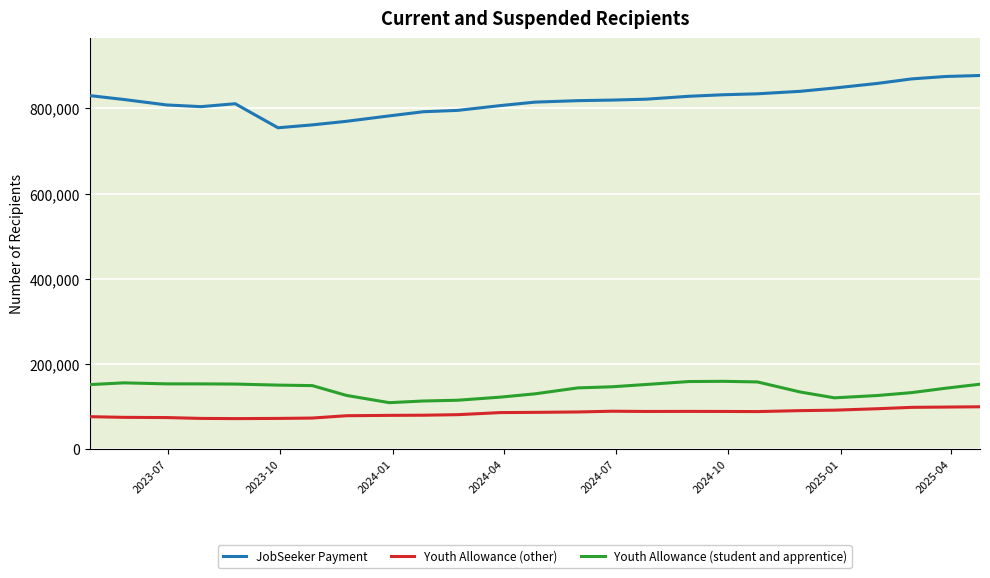

True or false: JobSeeker Payment and Youth Allowance (other) intersect in this chart.

False